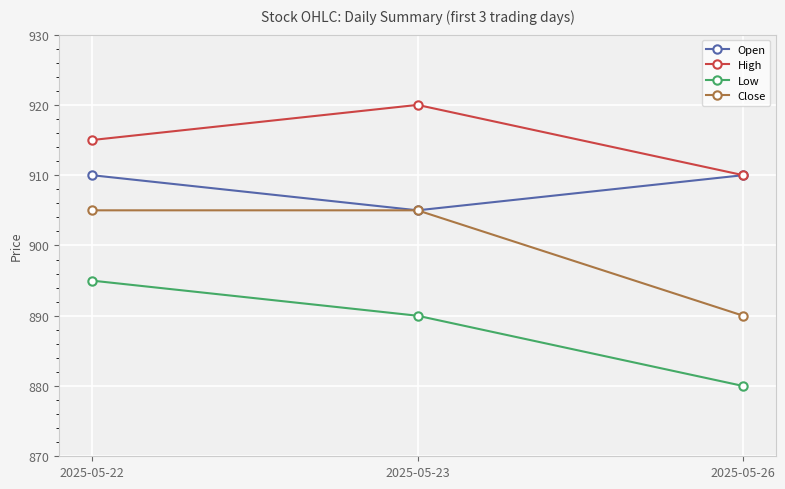

The High series shows 192 at 2025-05-23. True or false?

False